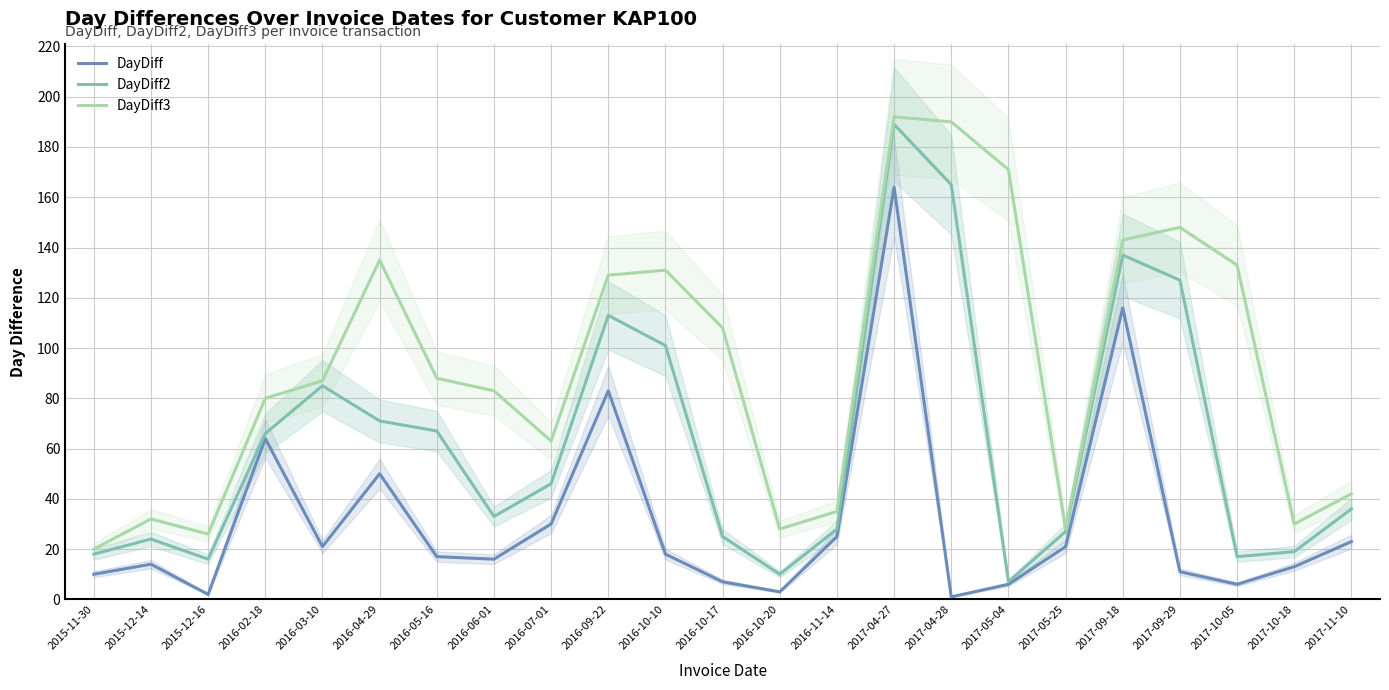

How many data points in DayDiff3 are above 87?

11